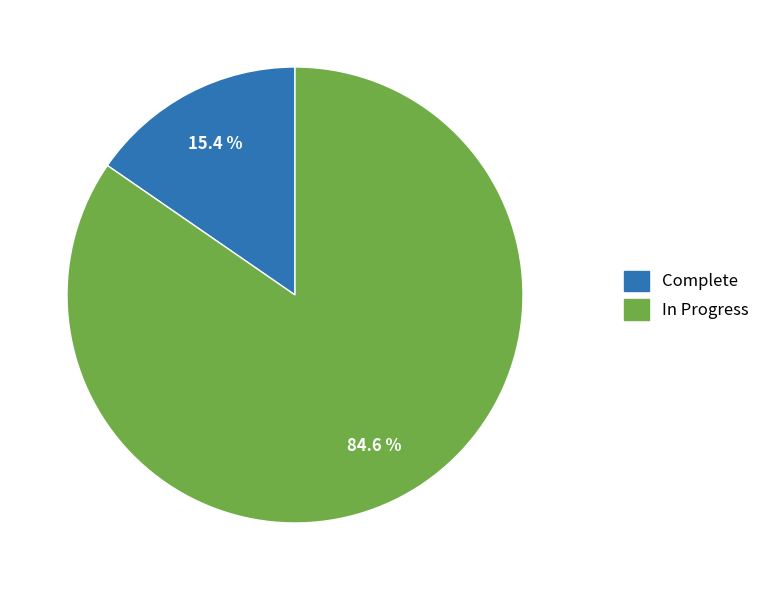

True or false: In Progress accounts for 85% of the total.

True